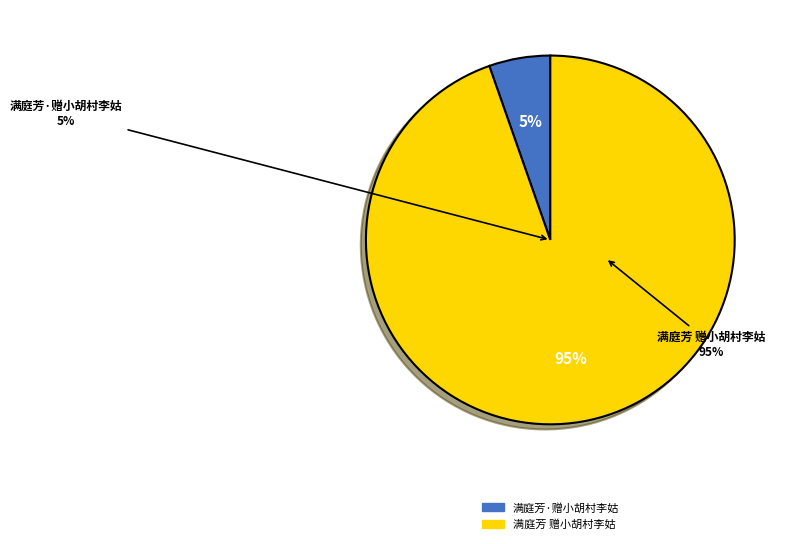

Which category has the biggest portion of the pie?

满庭芳 赠小胡村李姑